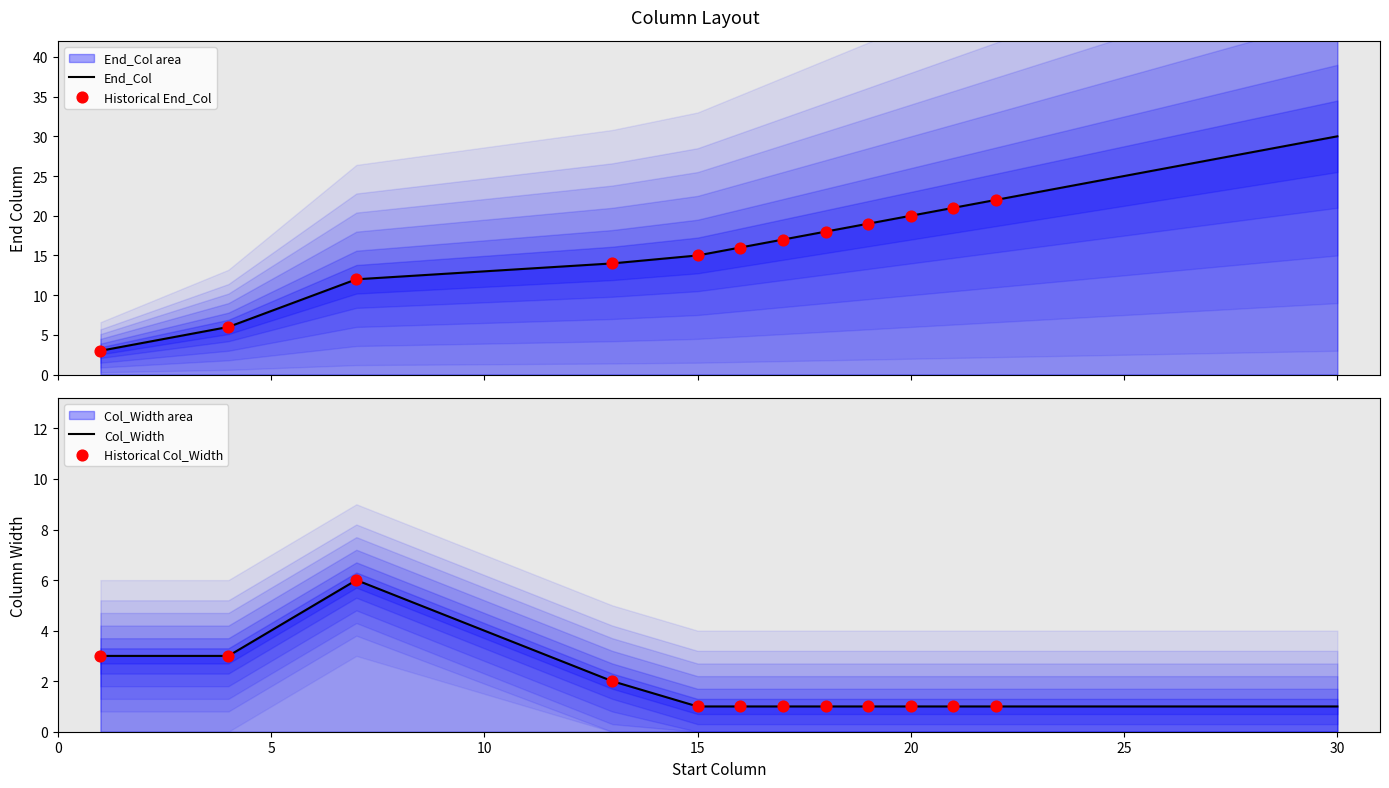

What is the total value across all series at 1?

6